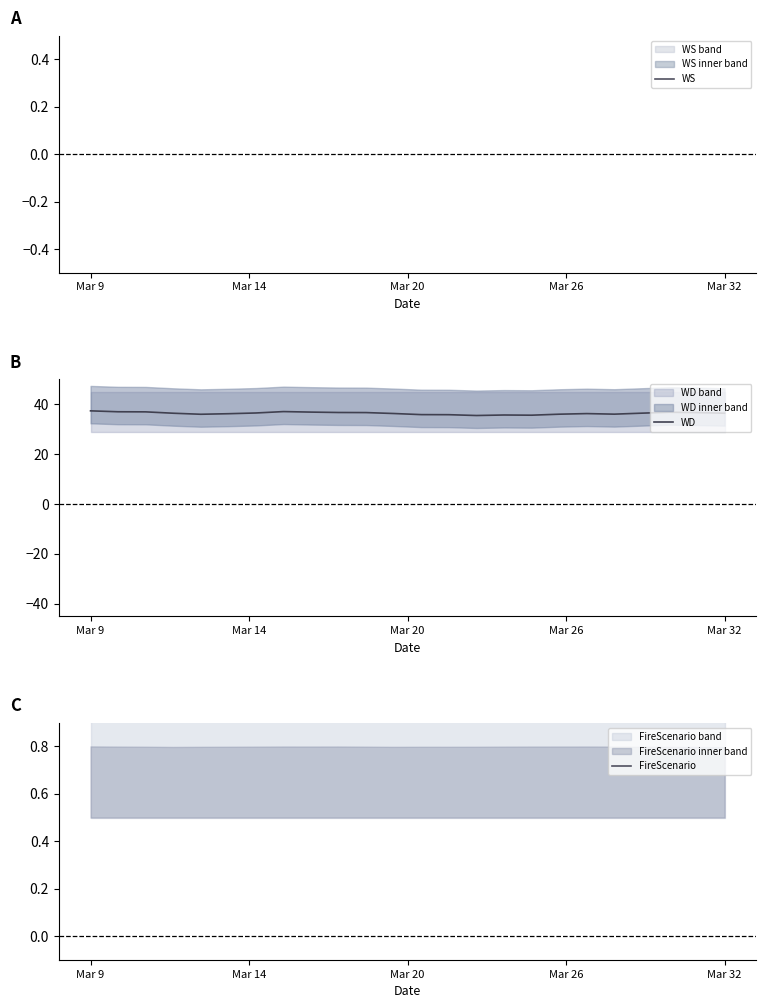

What is the difference between the maximum and second lowest values in the WD series?

1.7